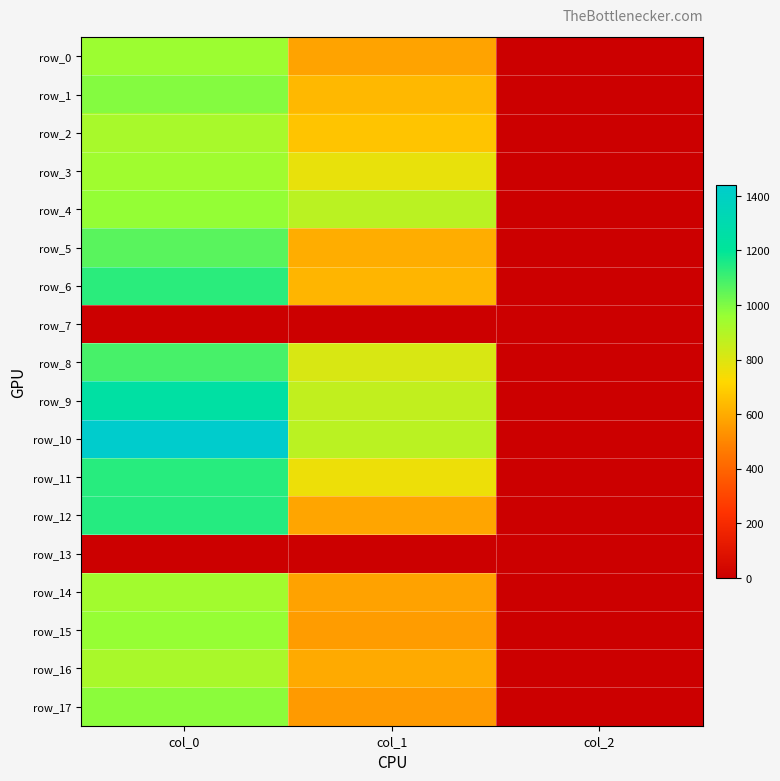

Count the number of categories in the chart.

3